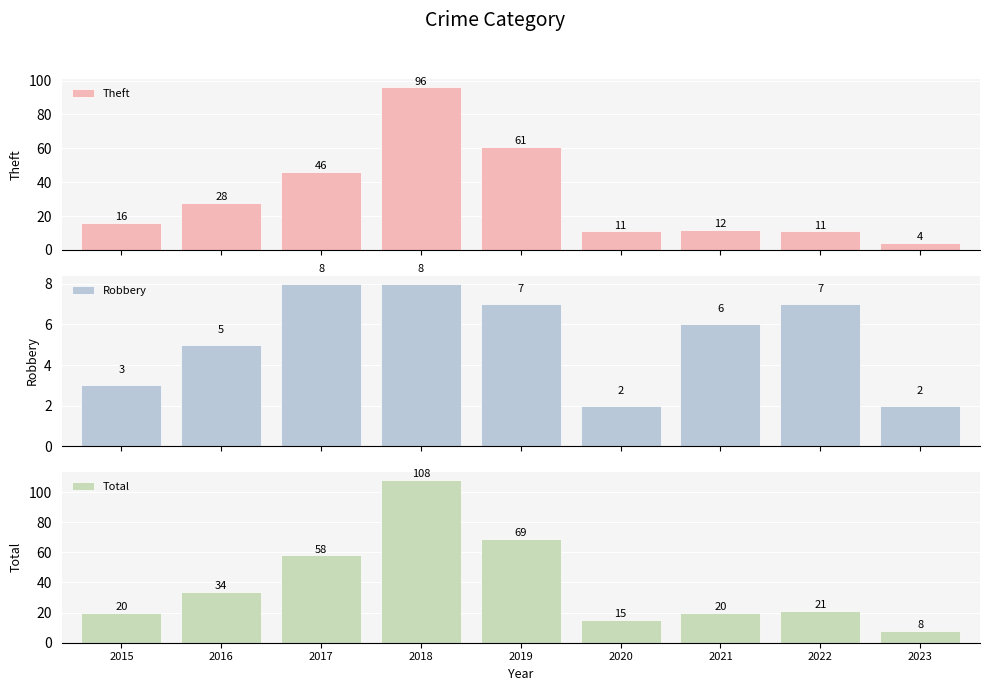

Which series has the largest total across all categories?

Total